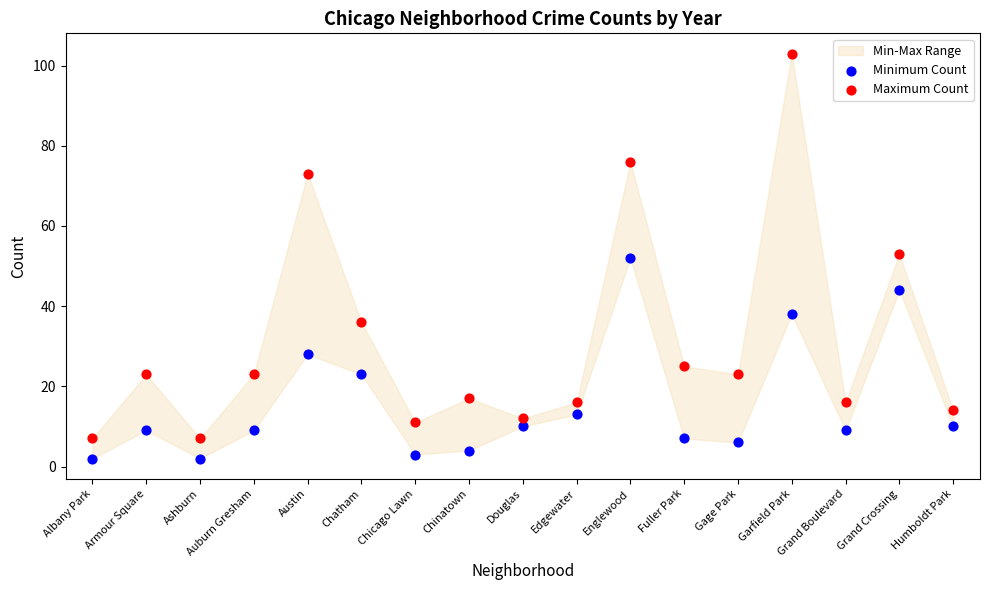

Which series contains the highest Y value?

Maximum Count